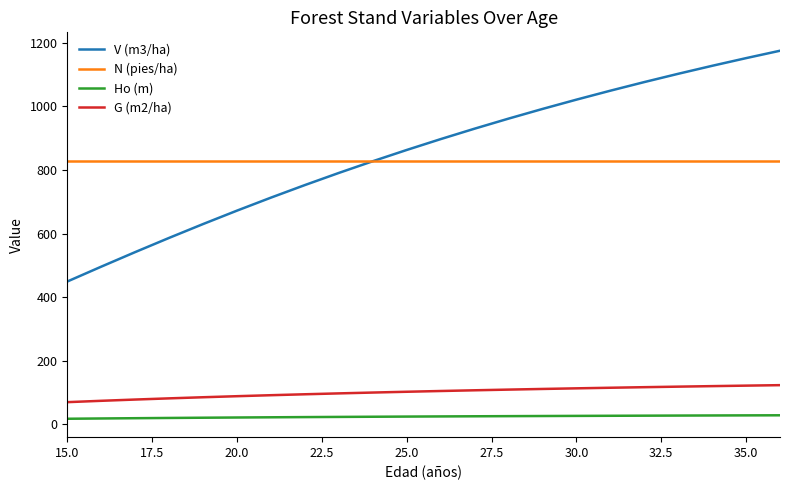

List the series in order of their peak value, highest first.

V (m3/ha), N (pies/ha), G (m2/ha), Ho (m)